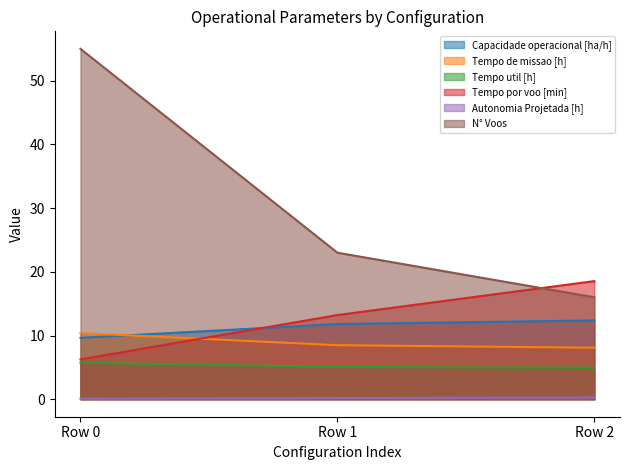

Reading left to right, list all the values displayed in this chart.

Capacidade operacional [ha/h]: 9.6	11.8	12.4
Tempo de missao [h]: 10.4	8.5	8.1
Tempo util [h]: 5.7	5.1	5.0
Tempo por voo [min]: 6.2	13.2	18.5
Autonomia Projetada [h]: 0.1	0.2	0.3
N° Voos: 55.0	23.0	16.0